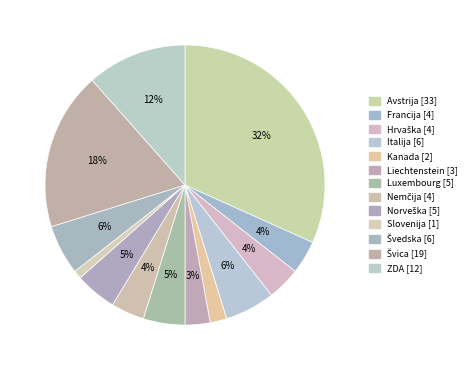

To the nearest percent, what is the difference between the Luxembourg and ZDA slice percentages?

7%